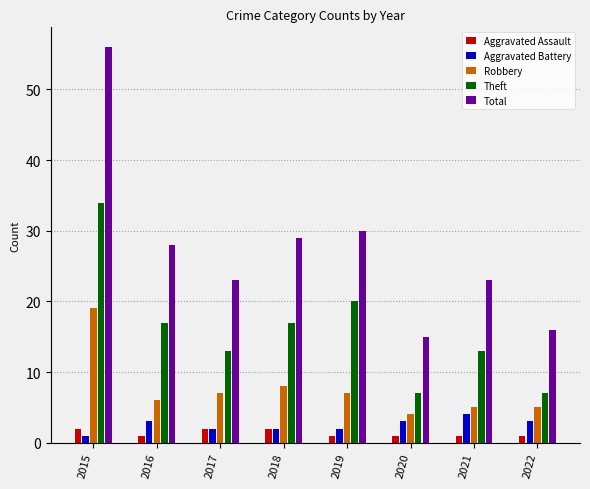

What is the average value of the Robbery series?

8